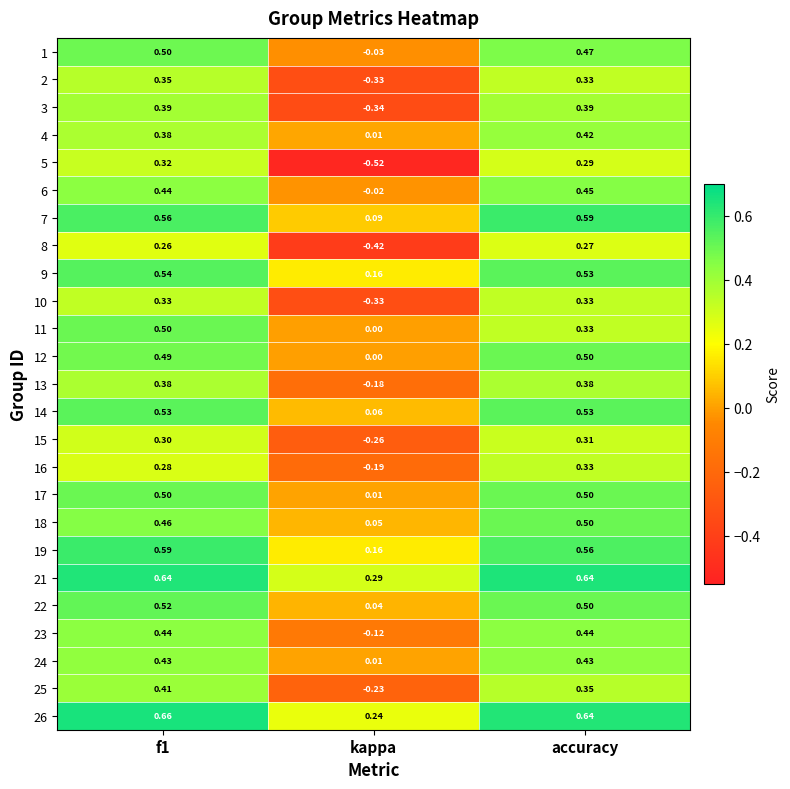

Is the value of 12 at accuracy greater than the value of 6 at f1?

Yes